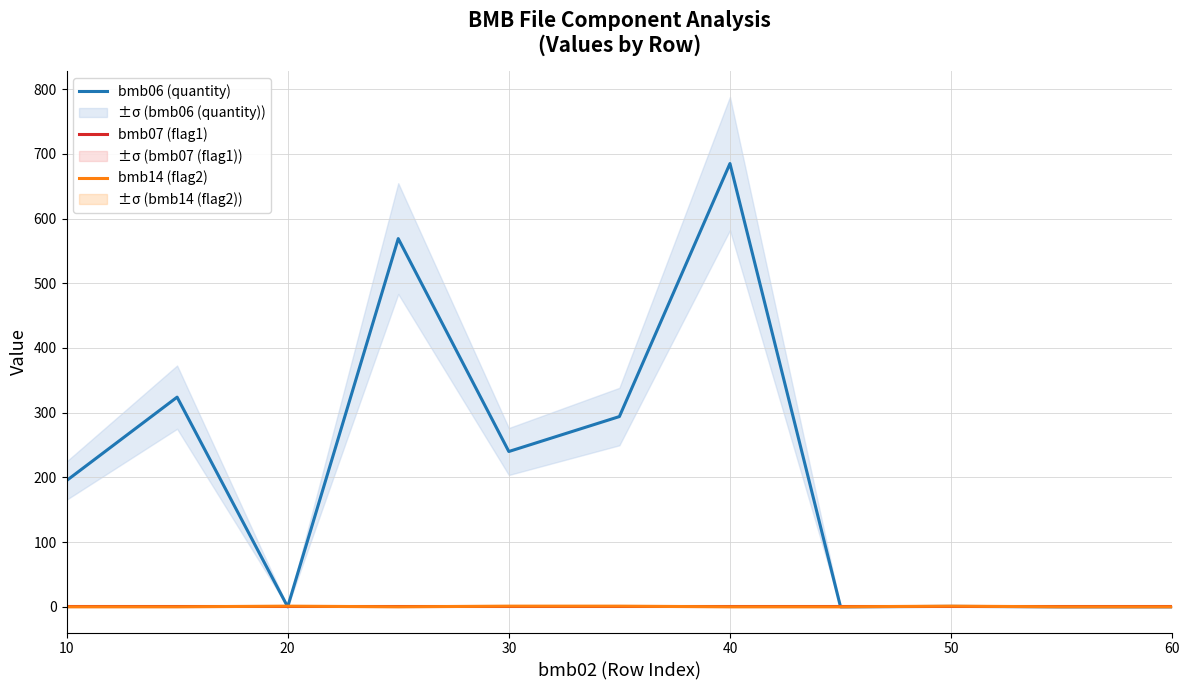

The value of bmb14 (flag2) at 40 is 0.0. True or false?

True